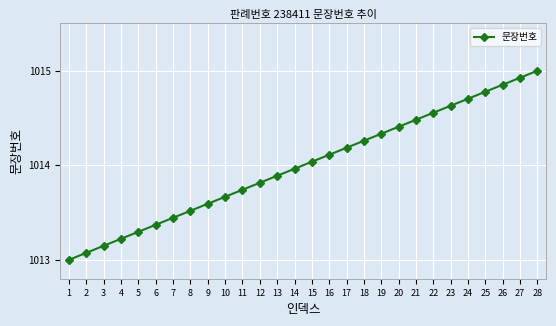

What is the change in value from 21 to 26?

+0.4